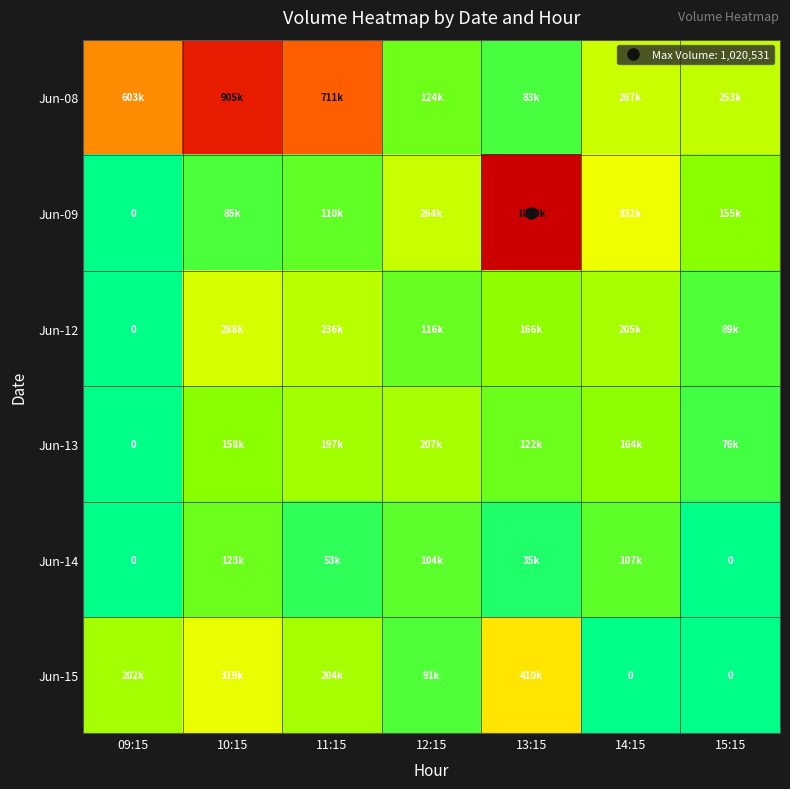

List the labels in order of Jun-09 value, smallest first.

09:15, 10:15, 11:15, 15:15, 12:15, 14:15, 13:15